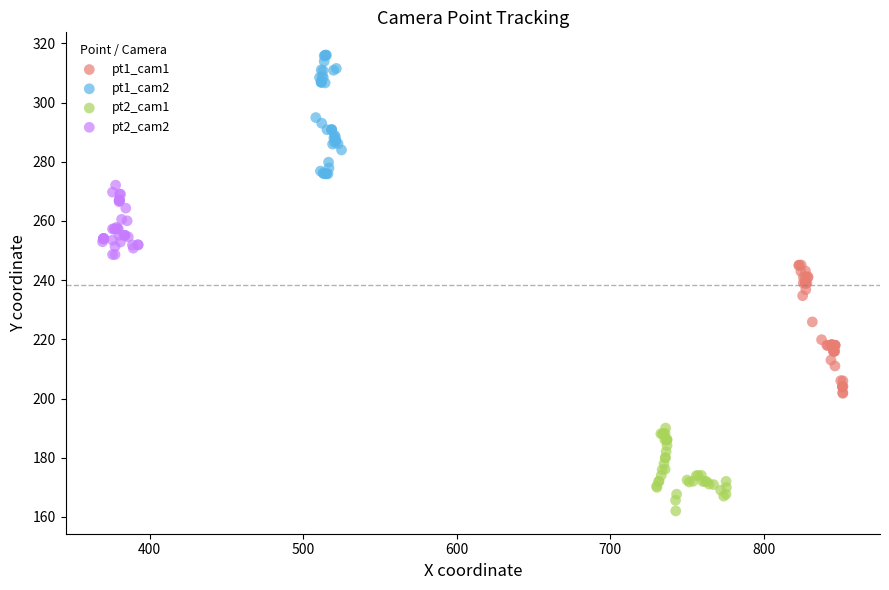

Which series has the widest spread of Y values?

pt1_cam1